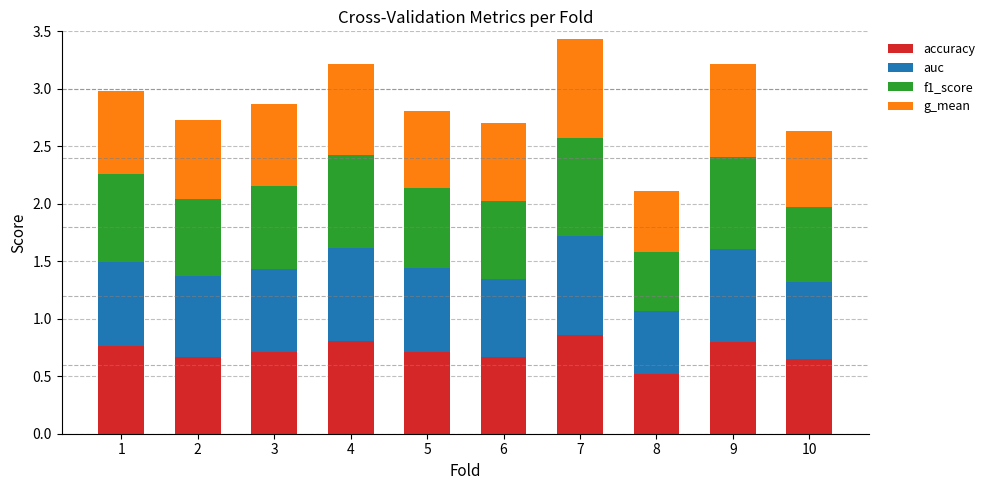

Is it true that accuracy equals 0.3 at 7?

False